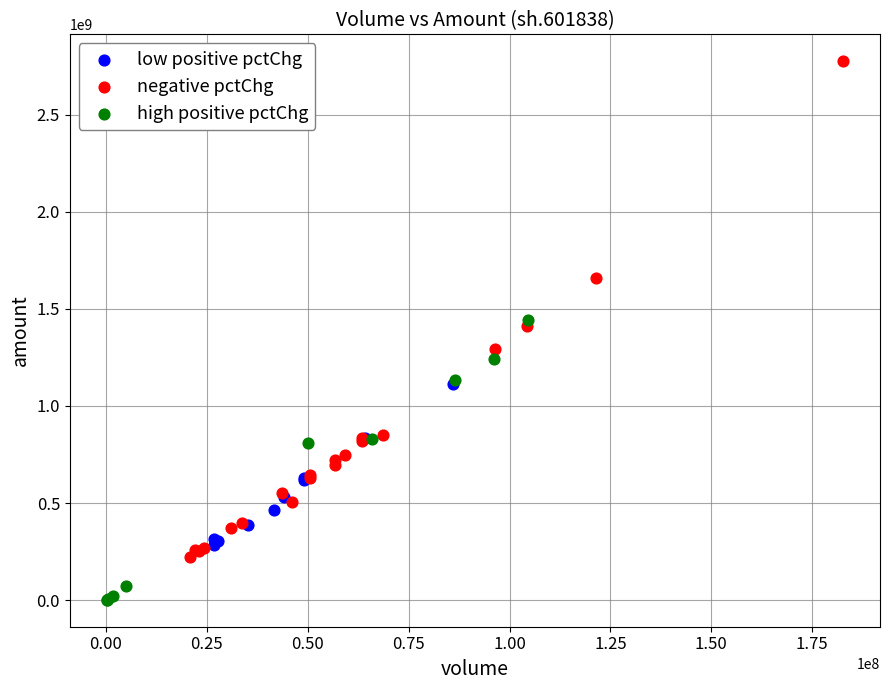

Which series reaches the minimum Y coordinate?

high positive pctChg